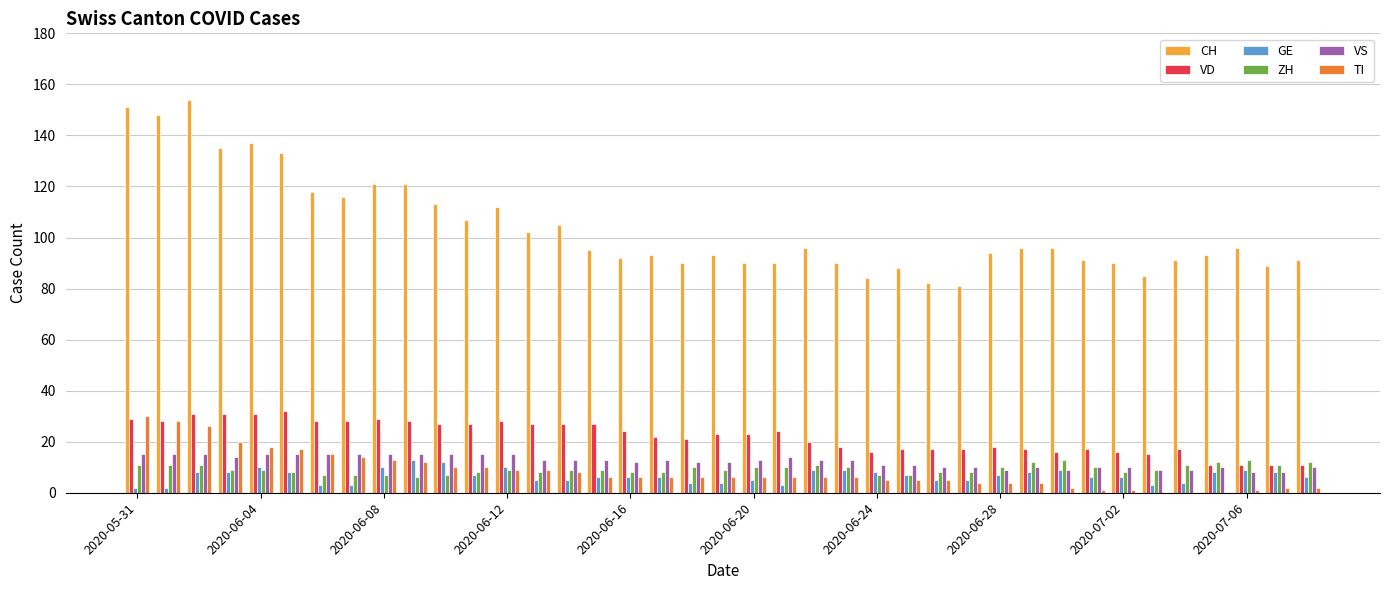

What is the sum of all GE values?

257